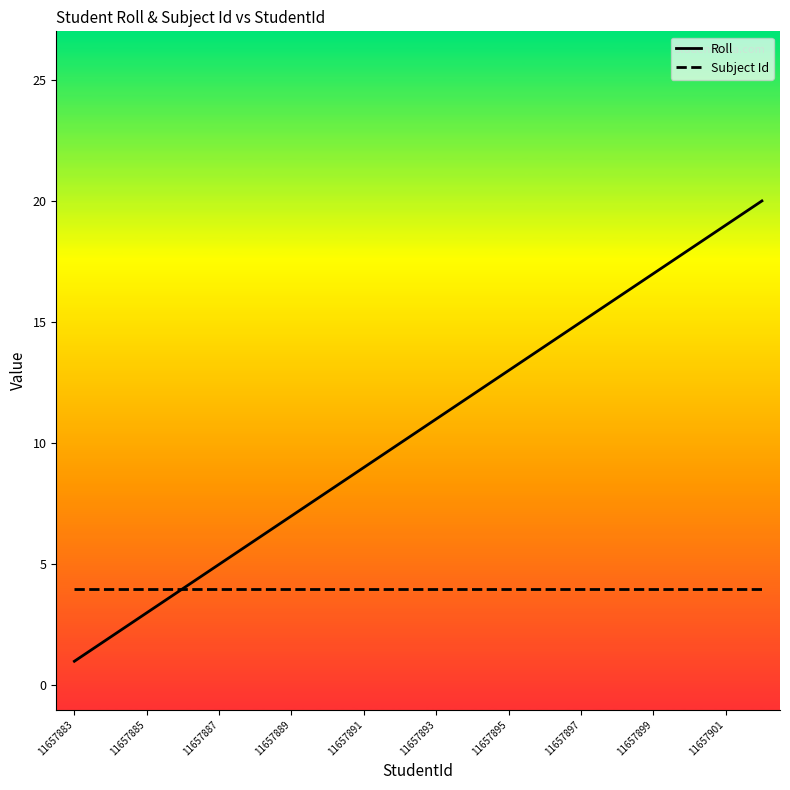

Rank the series by their maximum value, from lowest to highest.

Subject Id, Roll